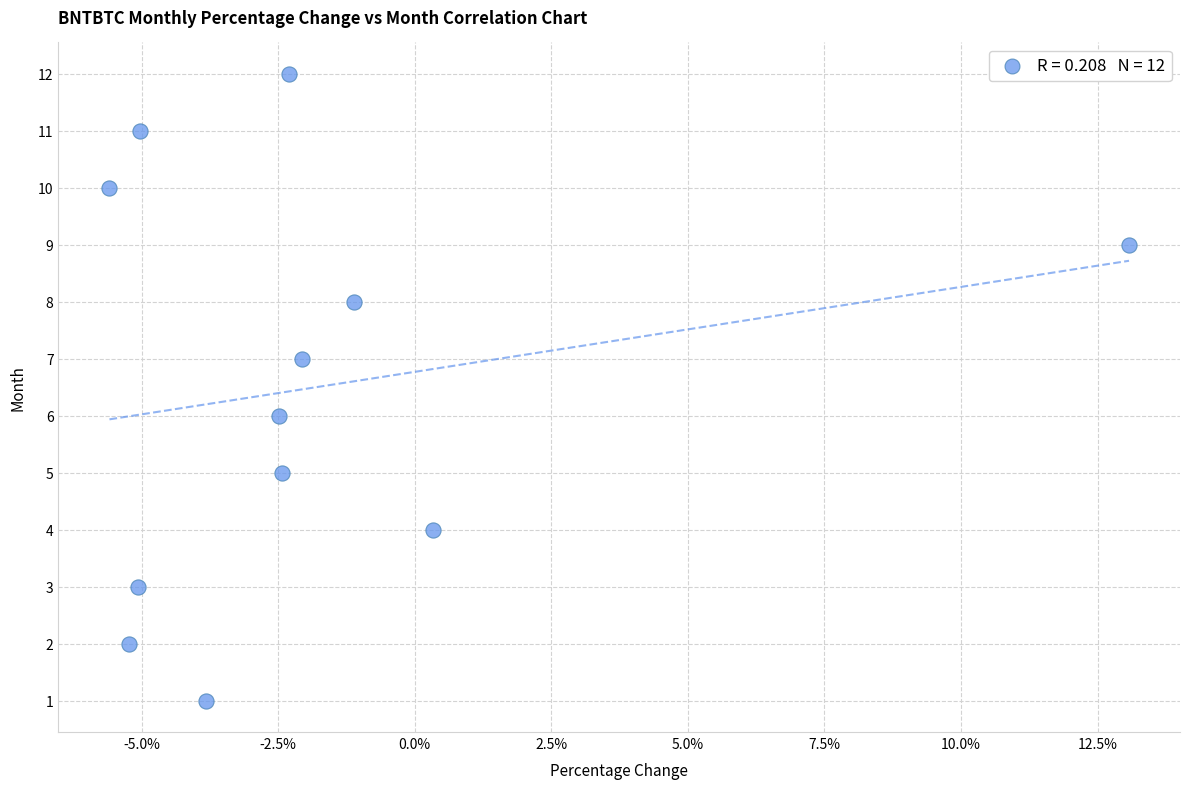

What is the range of Y values (max minus min)?

11